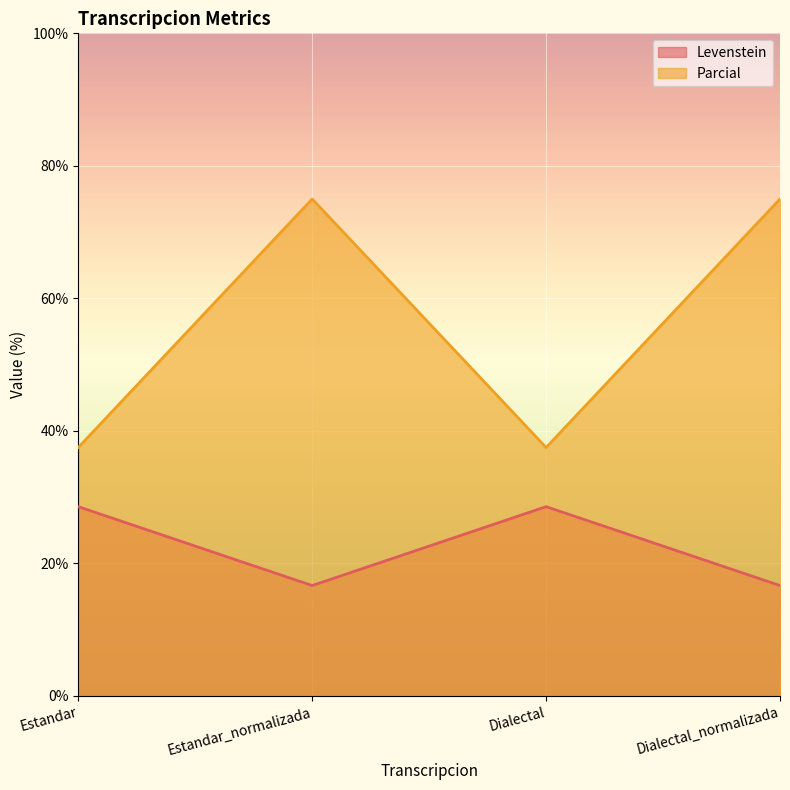

Rank the series by their average value, from lowest to highest.

Levenstein, Parcial